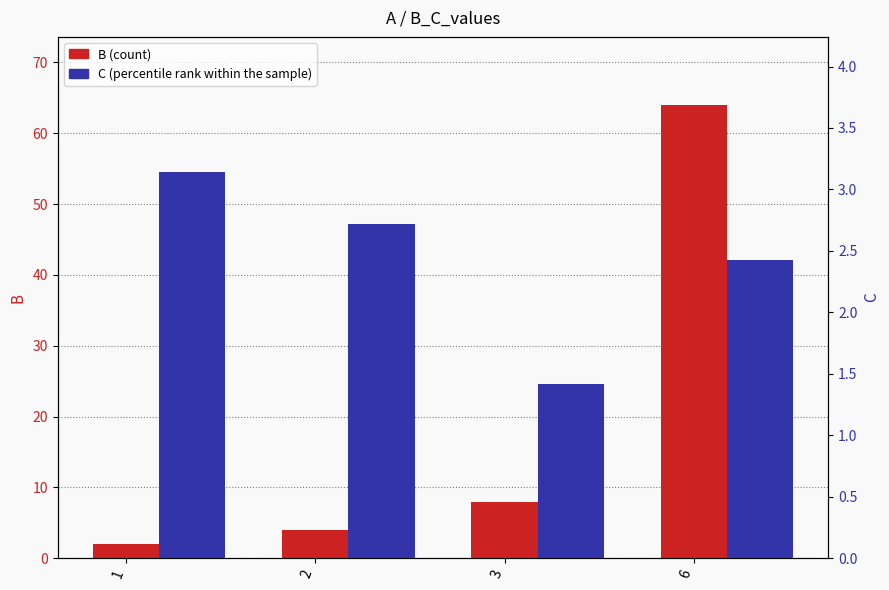

Which series has the widest spread of values?

B